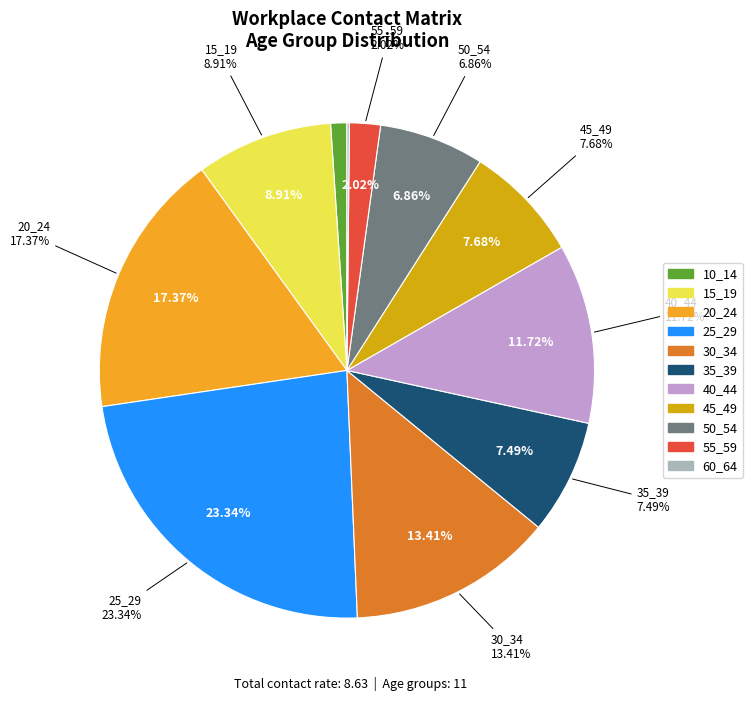

Combined, what portion of the pie is 60_64 and 25_29?

23.5%